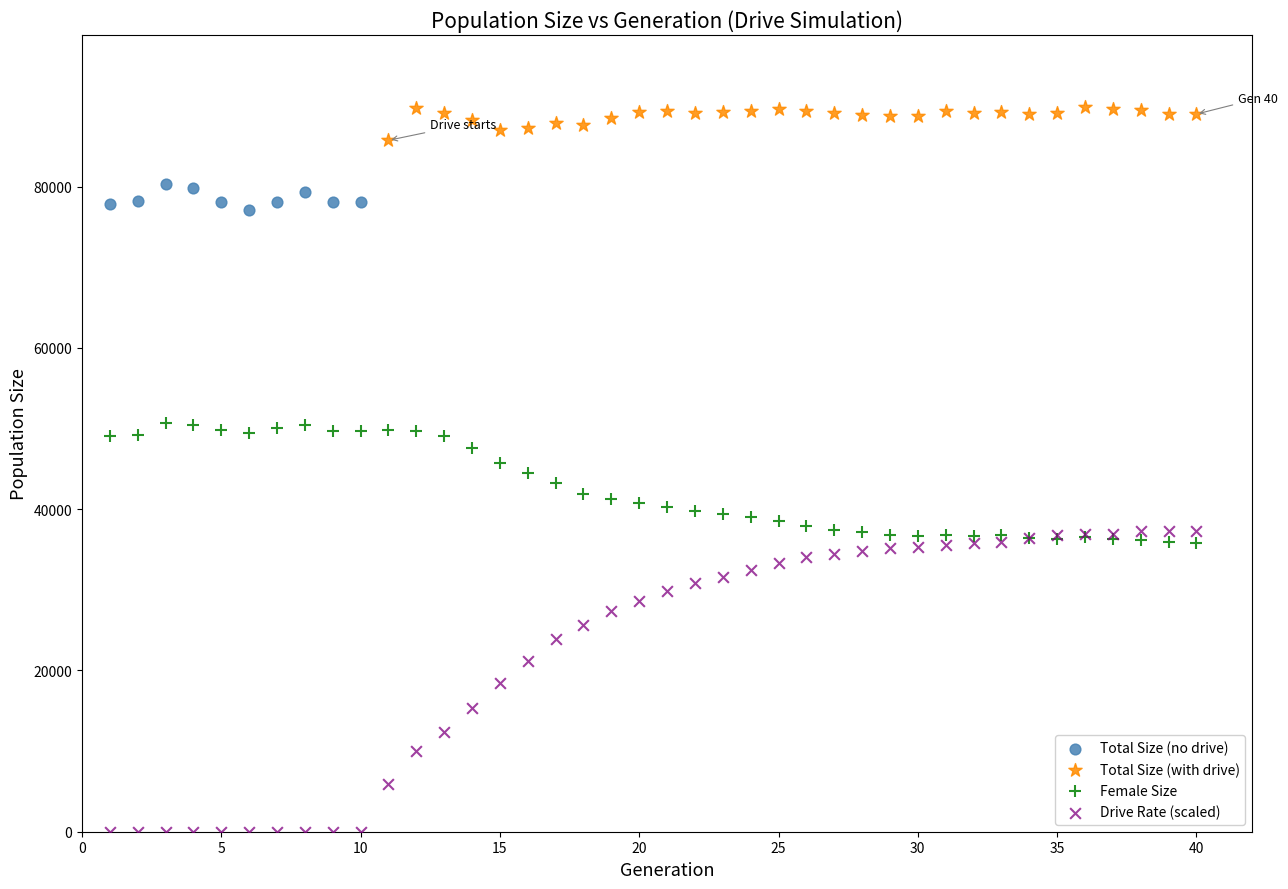

Which series reaches the maximum Y coordinate?

Total Size (with drive)